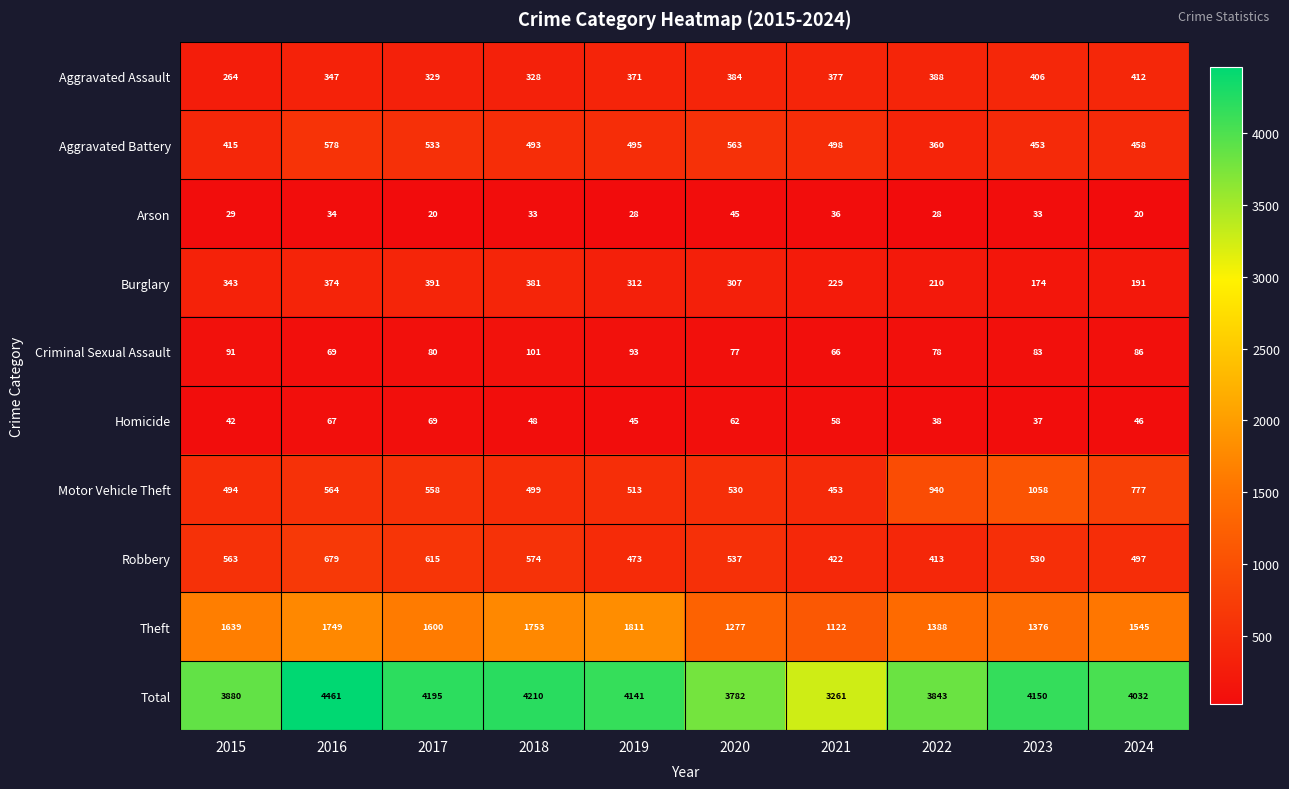

Which series has the largest range (max minus min)?

Total